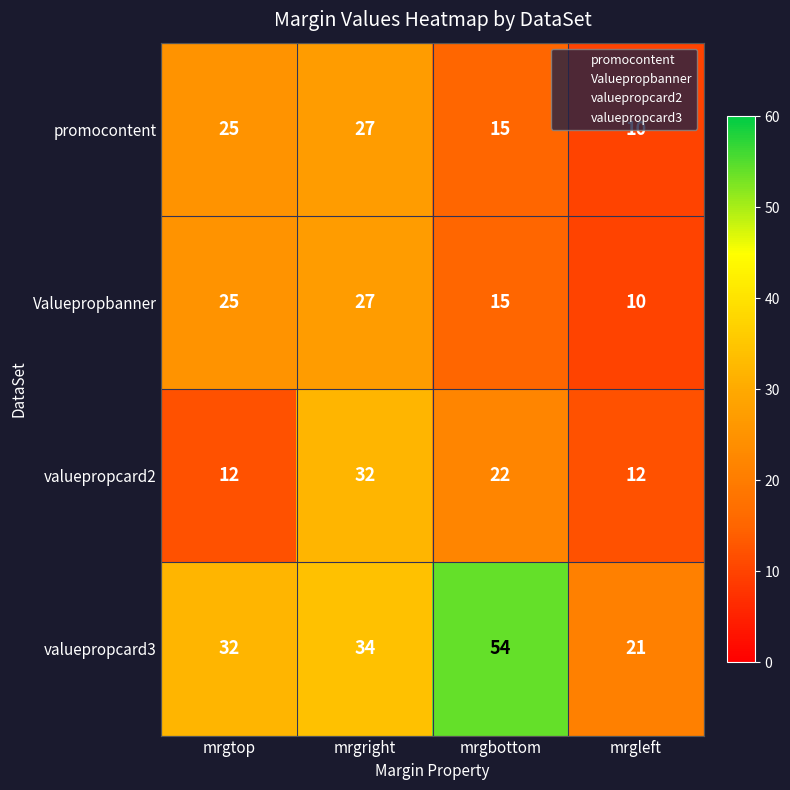

What is the difference between the Valuepropbanner values at mrgright and mrgbottom?

12